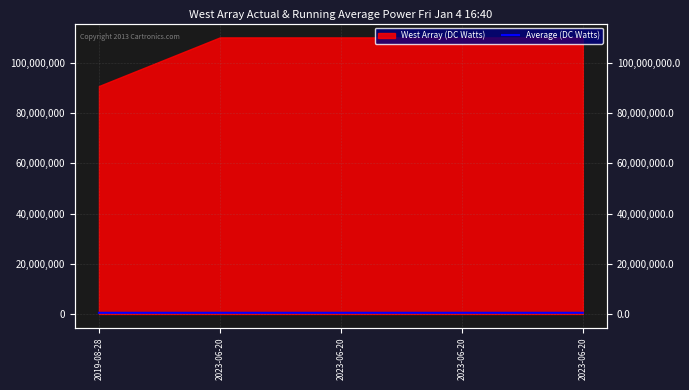

True or false: the data has more than 1 interior local peaks.

False